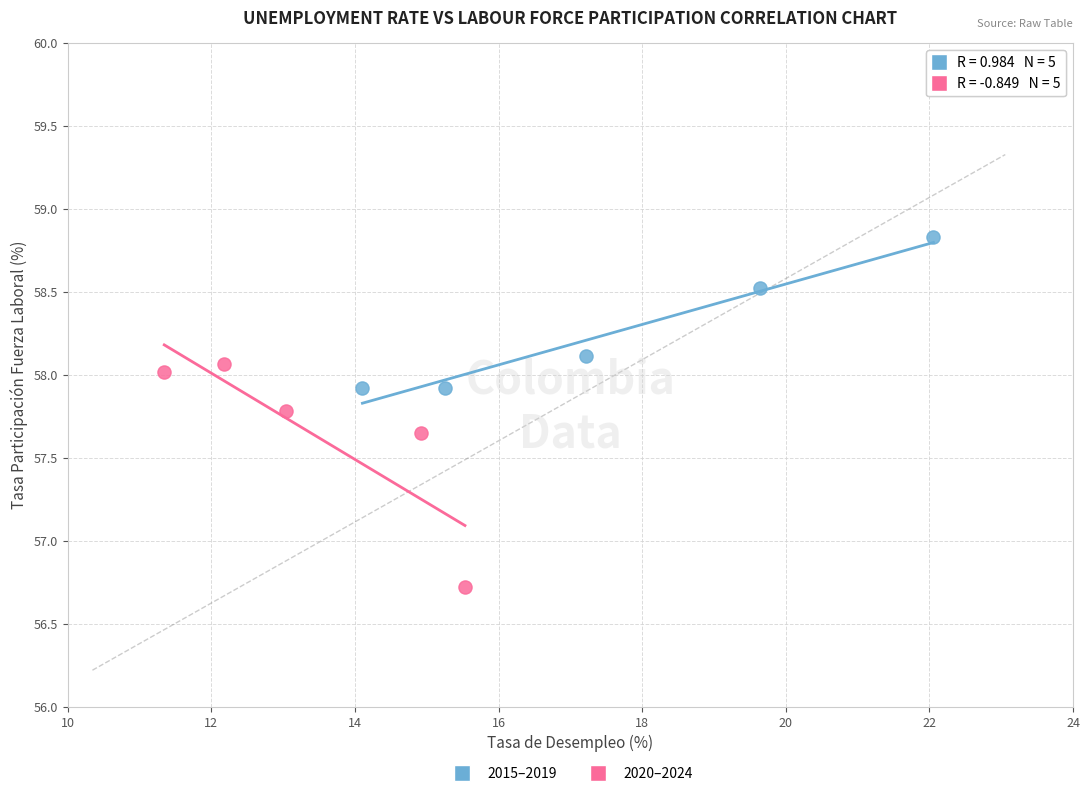

Which series reaches the minimum Y coordinate?

2020–2024